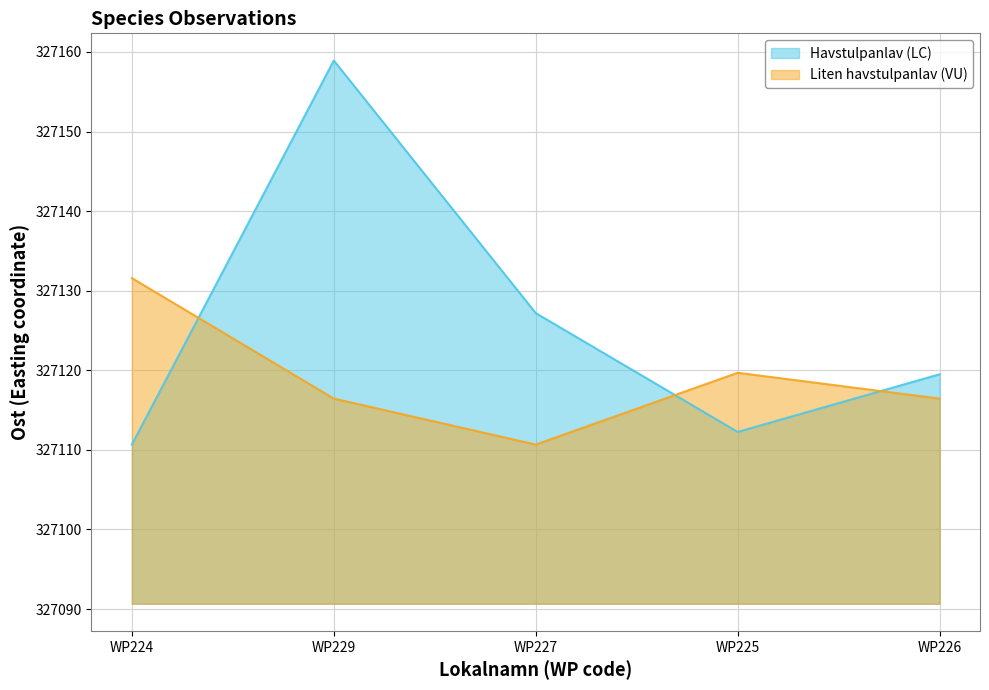

The Liten havstulpanlav (VU) series shows 327116.4 at WP226. True or false?

True